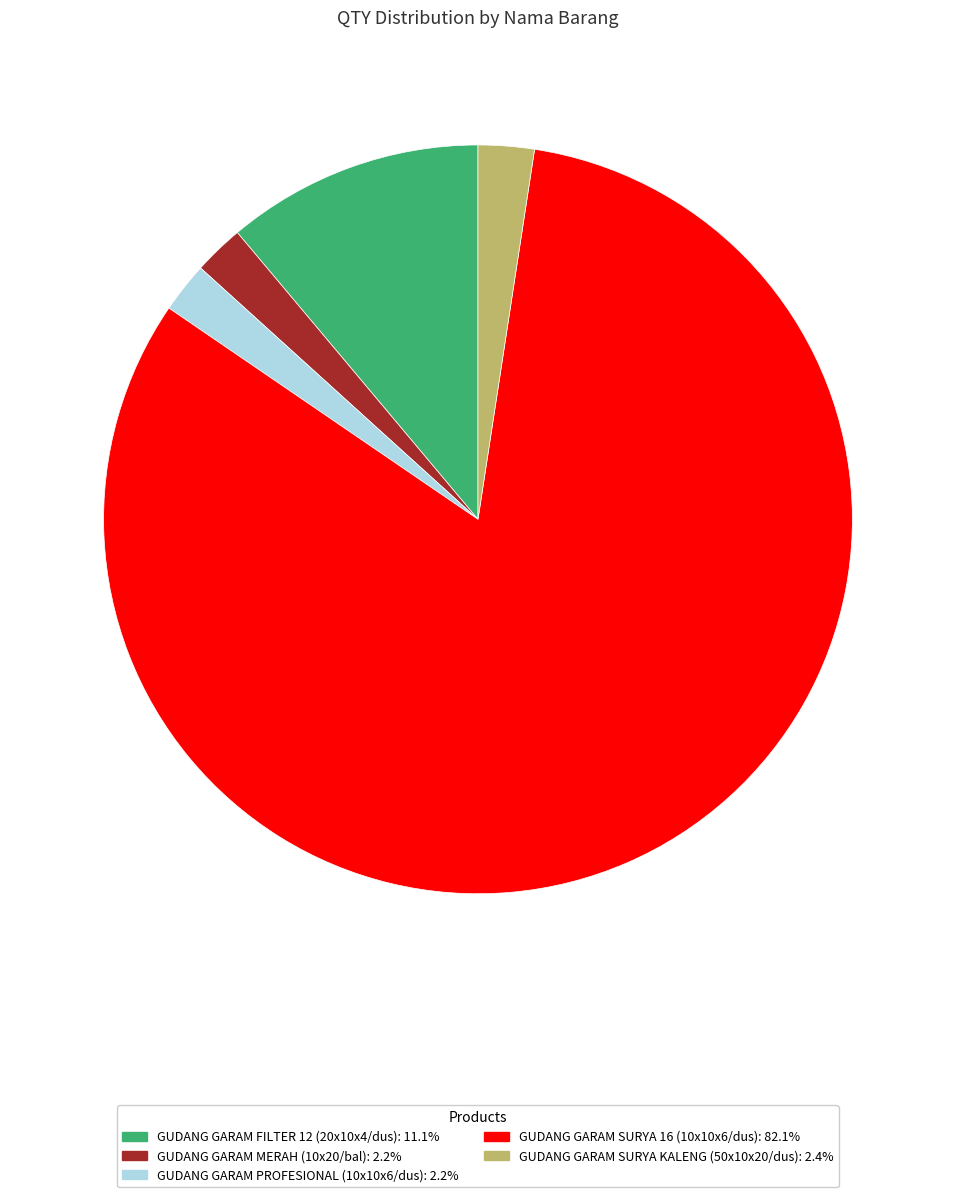

Combined, do GUDANG GARAM SURYA 16 (10x10x6/dus) and GUDANG GARAM MERAH (10x20/bal) account for over 50%?

Yes